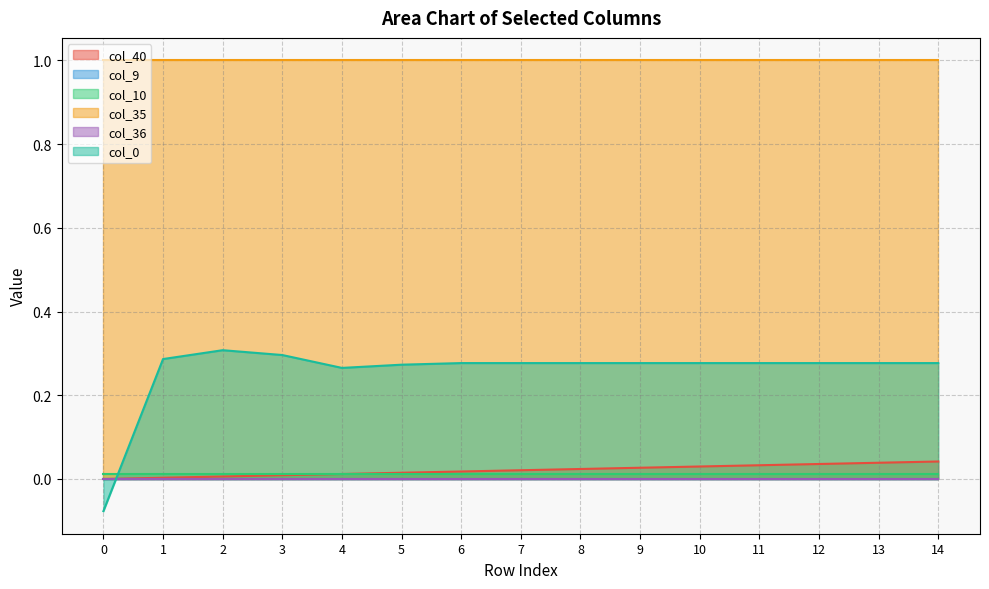

Reading right to left, extract all data points from this chart.

col_40: 14=0.0	13=0.0	12=0.0	11=0.0	10=0.0	9=0.0	8=0.0	7=0.0	6=0.0	5=0.0	4=0.0	3=0.0	2=0.0	1=0.0	0=0.0
col_9: 14=0.0	13=0.0	12=0.0	11=0.0	10=0.0	9=0.0	8=0.0	7=0.0	6=0.0	5=0.0	4=0.0	3=0.0	2=0.0	1=0.0	0=0.0
col_10: 14=0.0	13=0.0	12=0.0	11=0.0	10=0.0	9=0.0	8=0.0	7=0.0	6=0.0	5=0.0	4=0.0	3=0.0	2=0.0	1=0.0	0=0.0
col_35: 14=1.0	13=1.0	12=1.0	11=1.0	10=1.0	9=1.0	8=1.0	7=1.0	6=1.0	5=1.0	4=1.0	3=1.0	2=1.0	1=1.0	0=1.0
col_36: 14=0.0	13=0.0	12=0.0	11=0.0	10=0.0	9=0.0	8=0.0	7=0.0	6=0.0	5=0.0	4=0.0	3=0.0	2=0.0	1=0.0	0=0.0
col_0: 14=0.3	13=0.3	12=0.3	11=0.3	10=0.3	9=0.3	8=0.3	7=0.3	6=0.3	5=0.3	4=0.3	3=0.3	2=0.3	1=0.3	0=-0.1